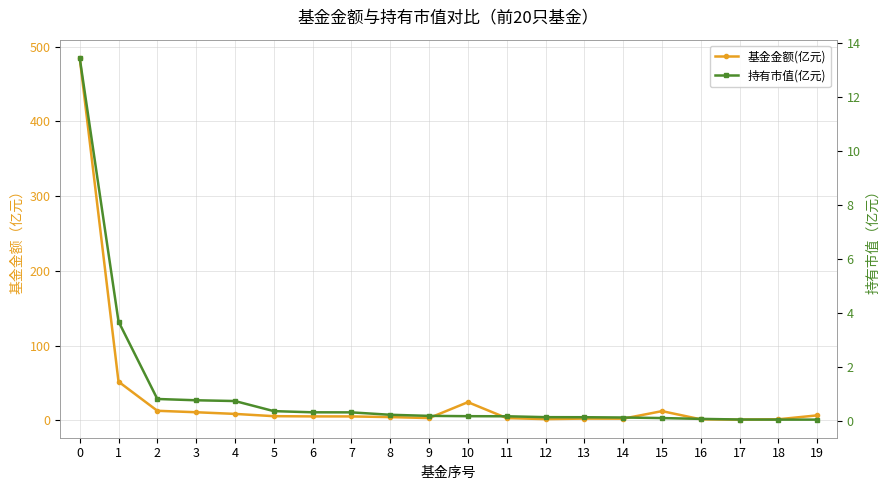

How many lines are shown in the chart?

2